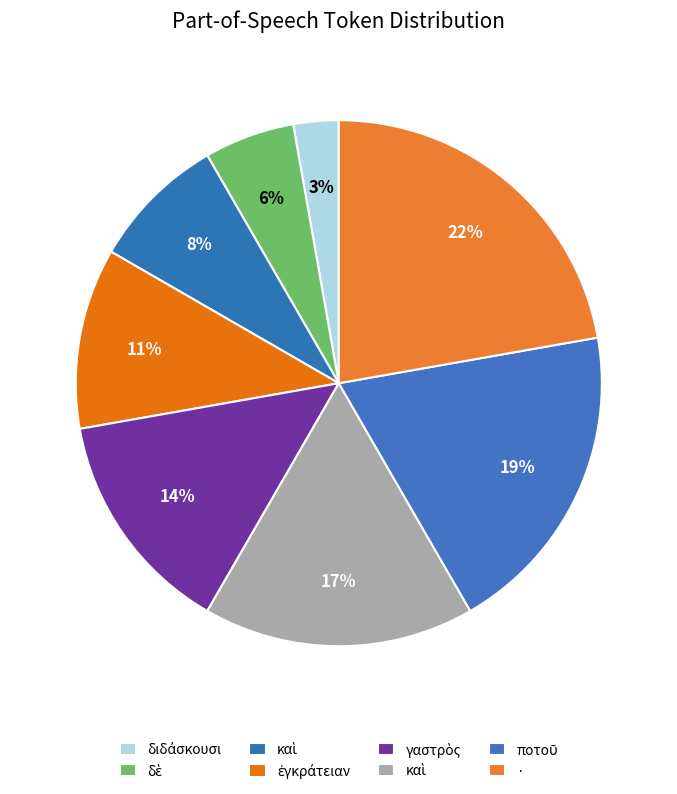

What is the smallest slice in the pie chart?

διδάσκουσι